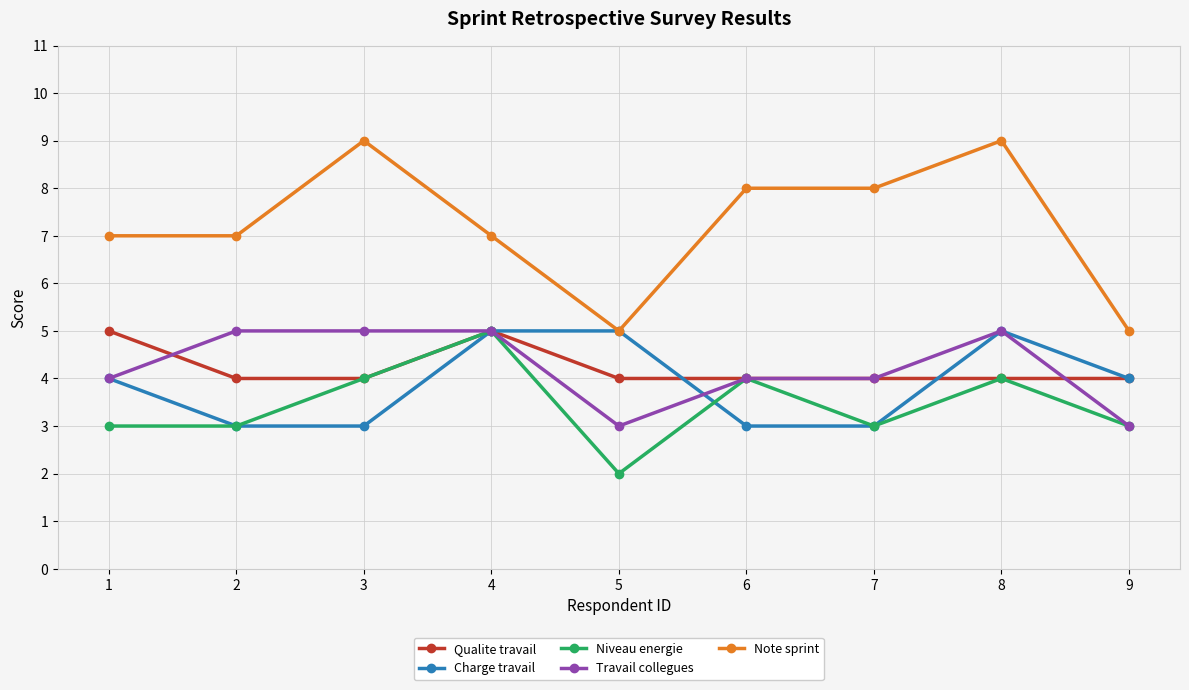

At how many categories does at least one series exceed 6?

7